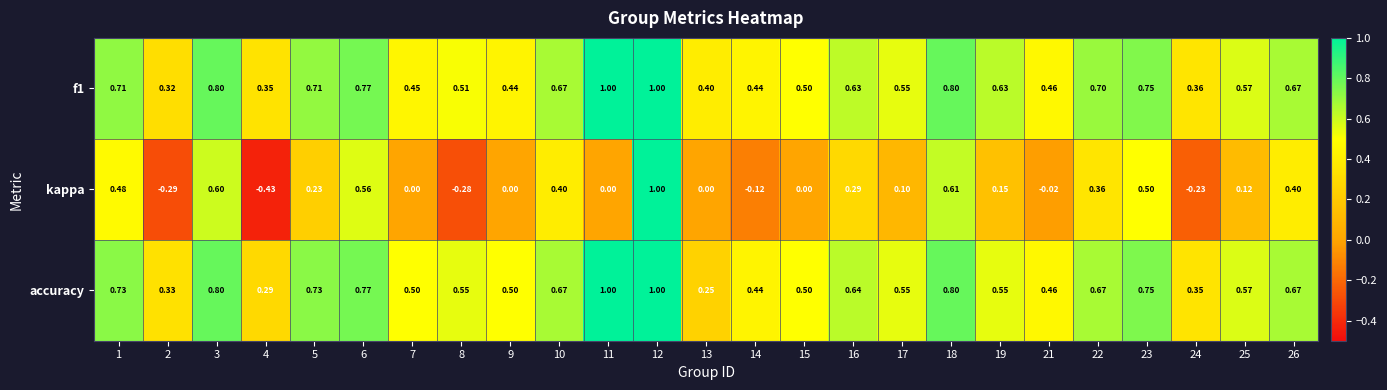

Count the number of categories in the chart.

25